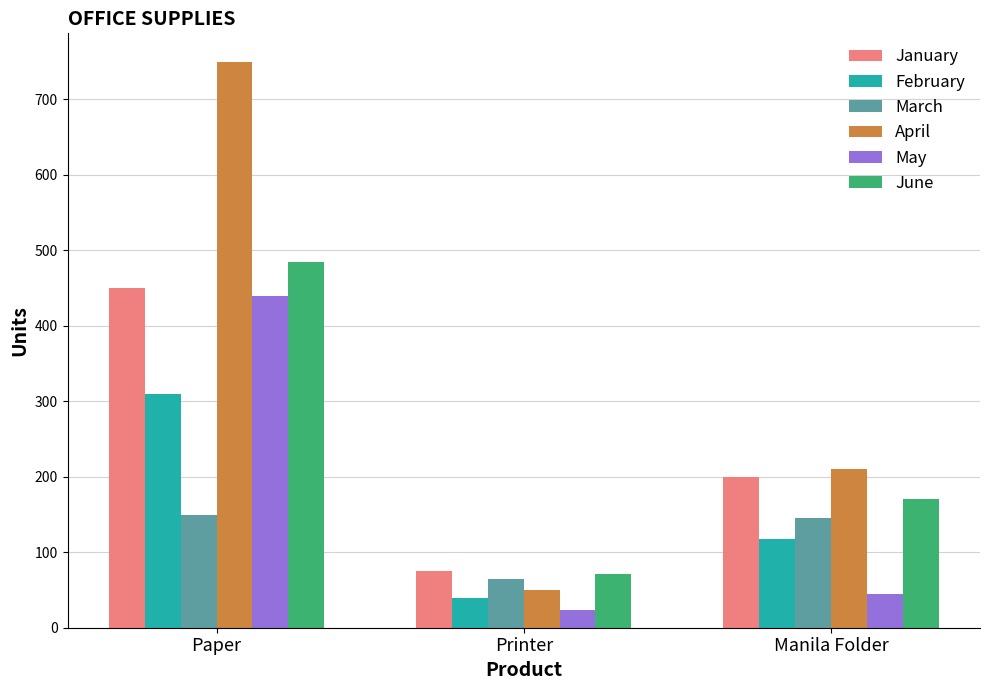

How many April values are between 50 and 750?

3